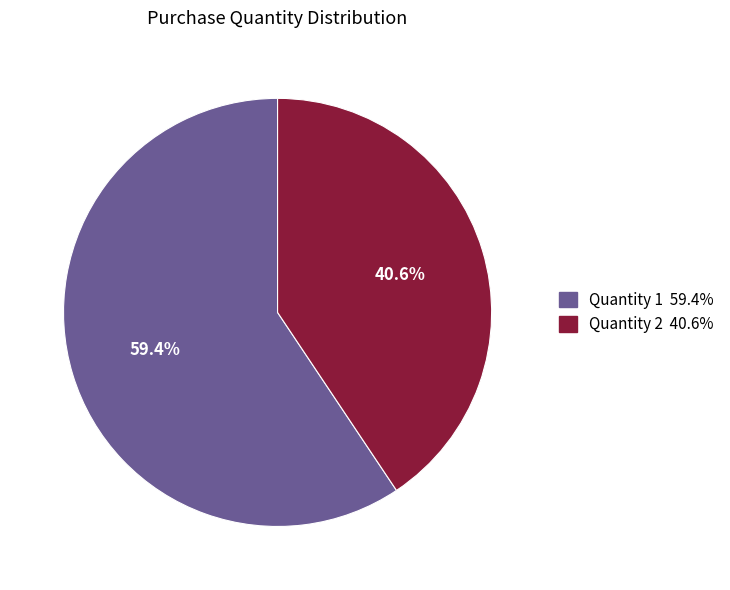

Does any single category account for the majority?

Yes